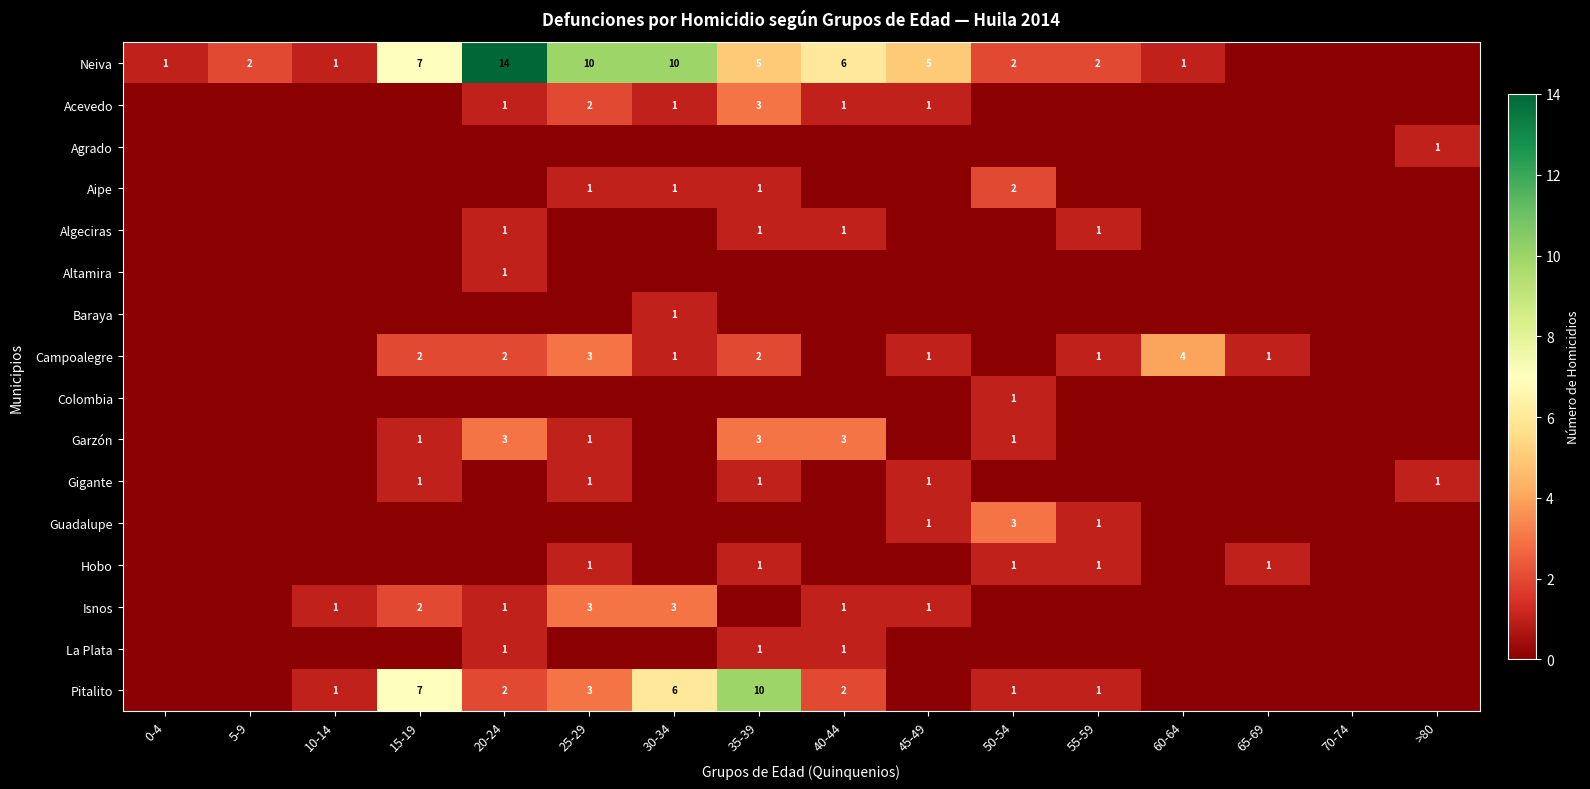

The value of Aipe at 25-29 is 1. True or false?

True